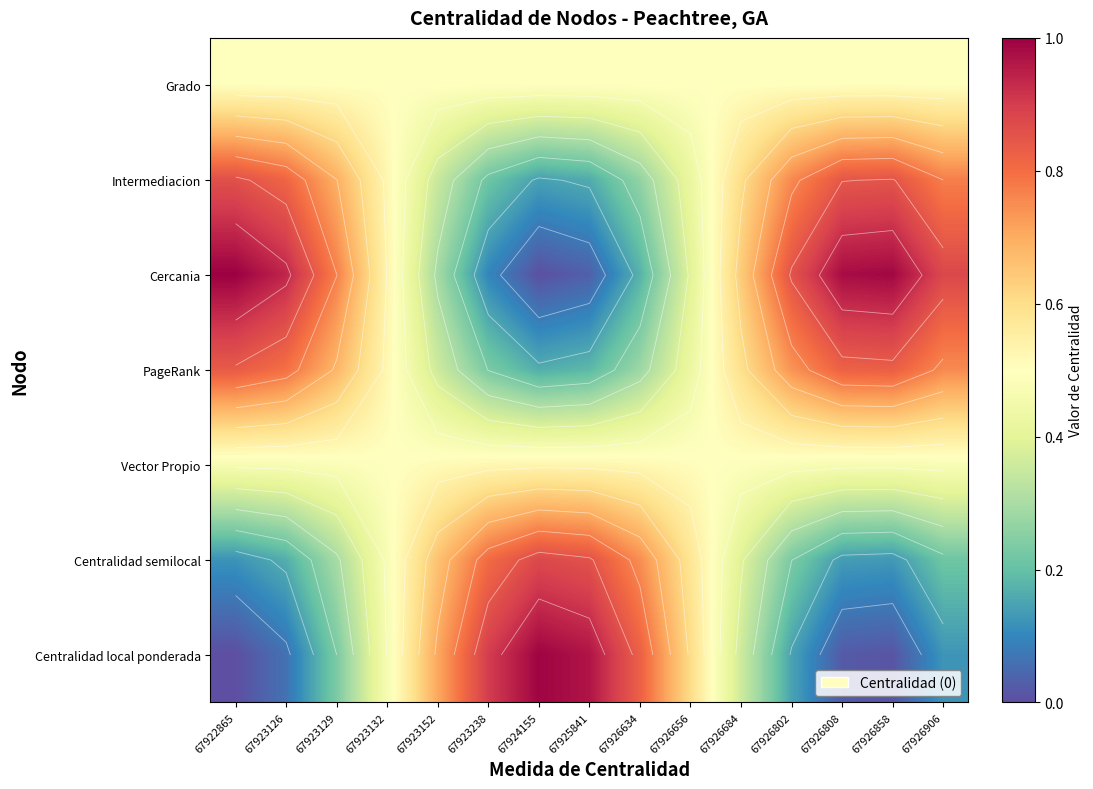

What is the total value across all series at 67923129?

3.7